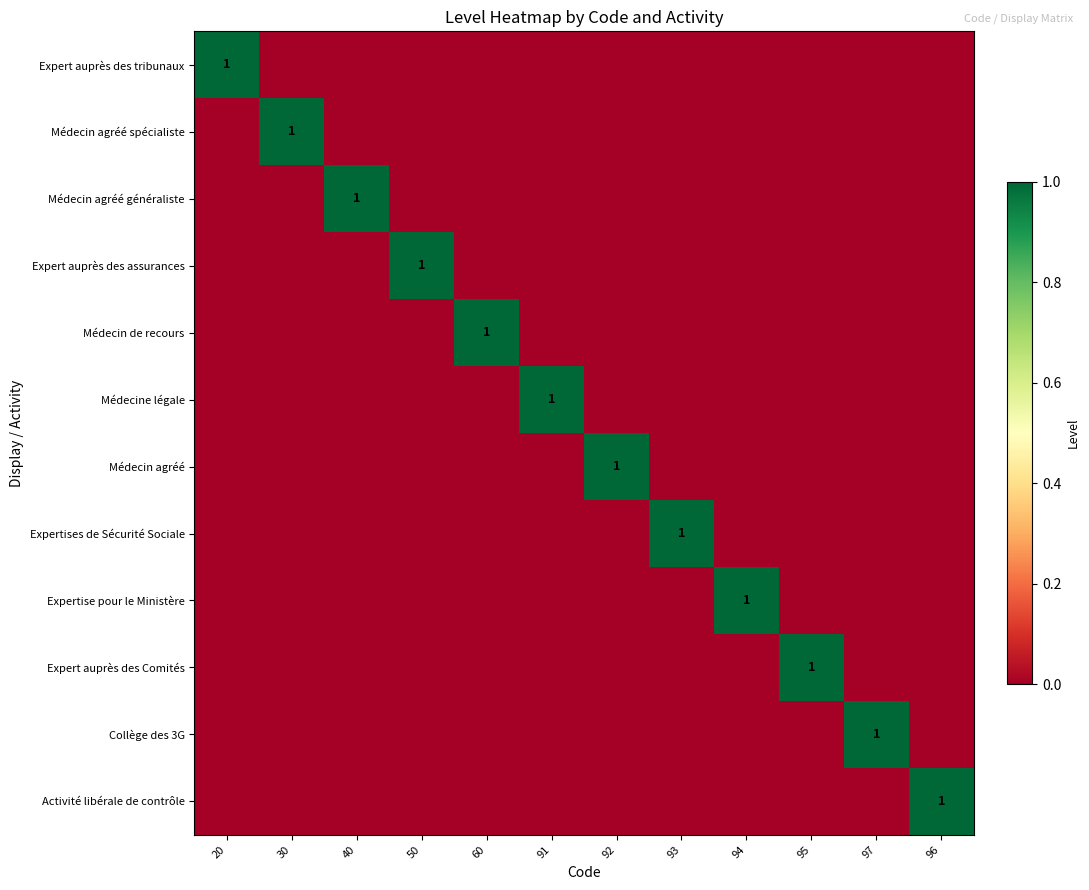

Is the value of Collège des 3G at 96 greater than the value of Expert auprès des assurances at 40?

No